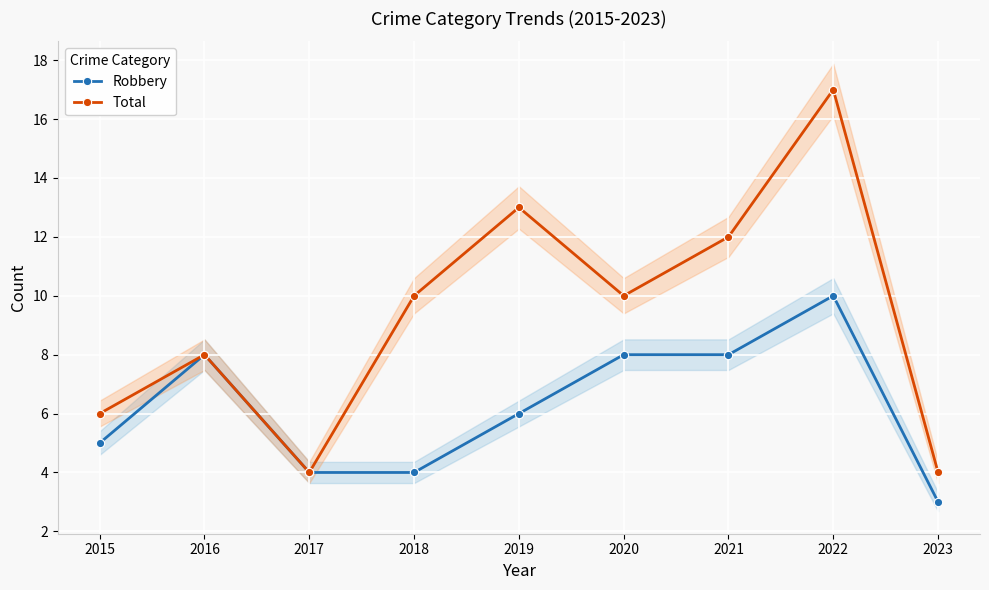

What is the approximate value of Robbery at 2021?

8